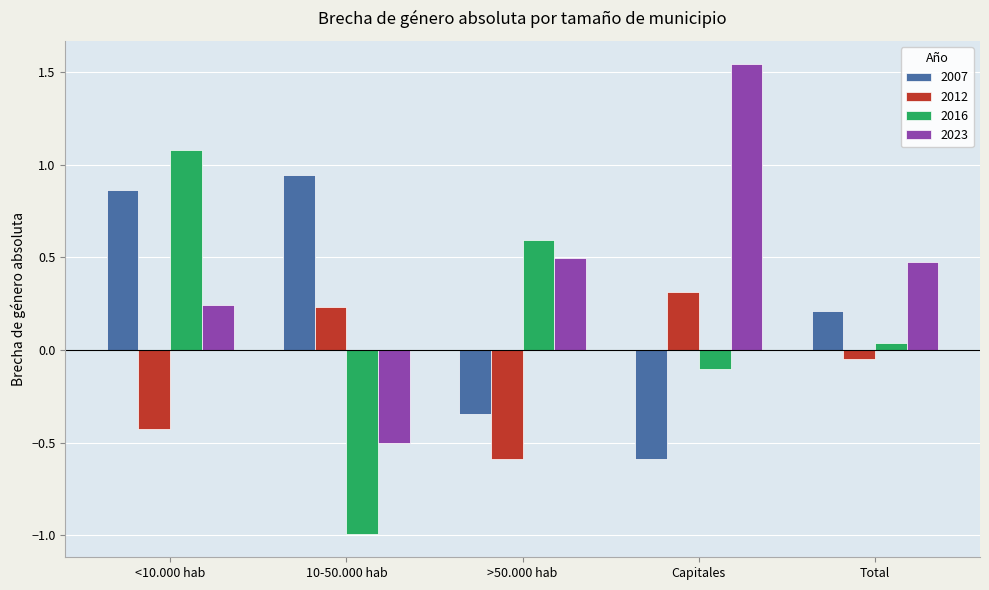

The value of 2016 at 10-50.000 hab is -1.6. True or false?

False